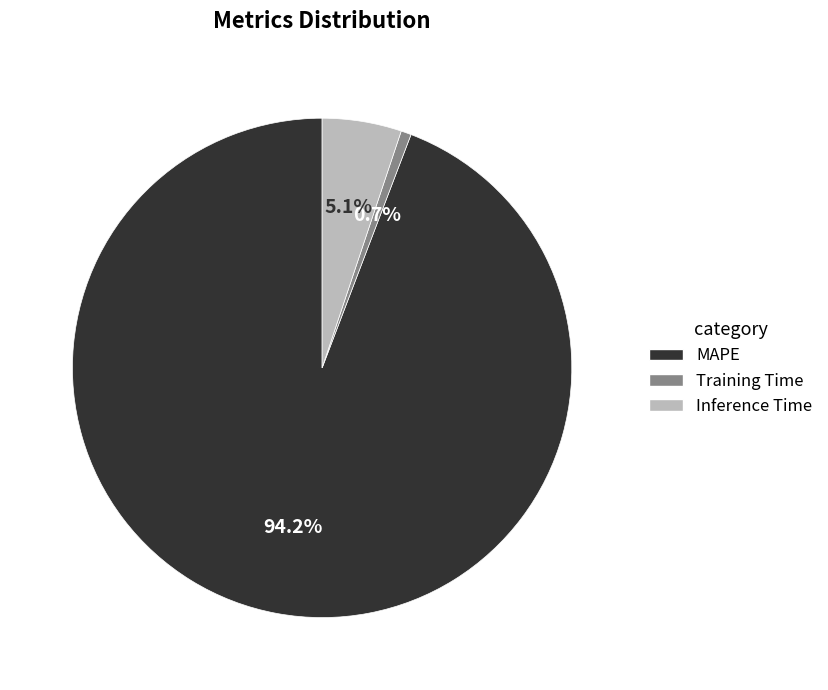

Which has a higher value, Inference Time or MAPE?

MAPE